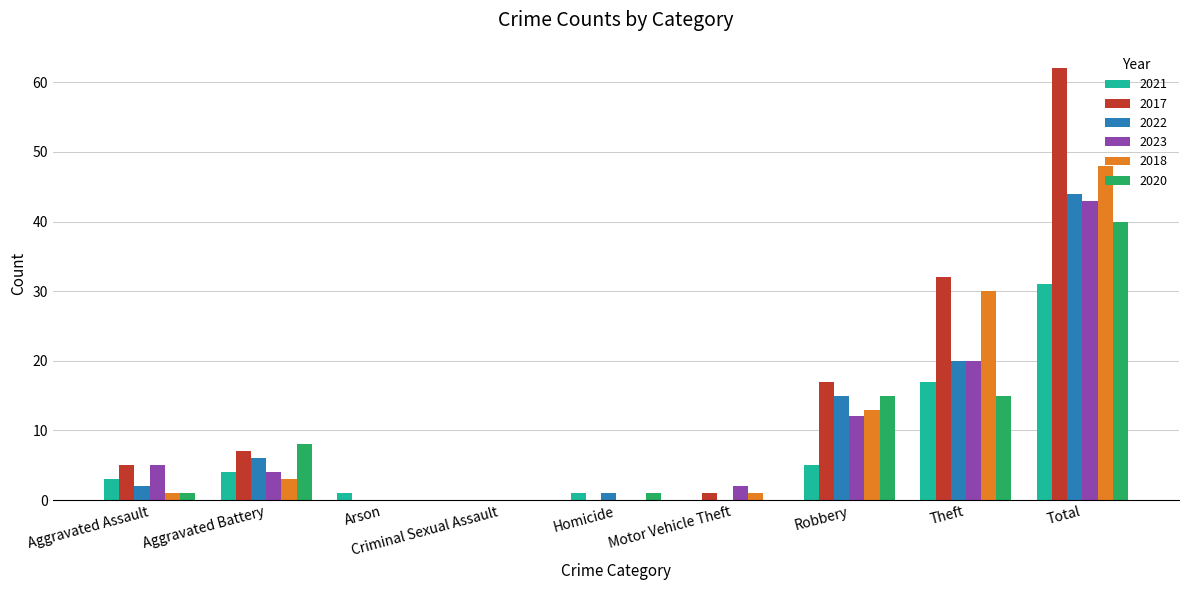

What is the difference between the 2020 values at Arson and Aggravated Assault?

1